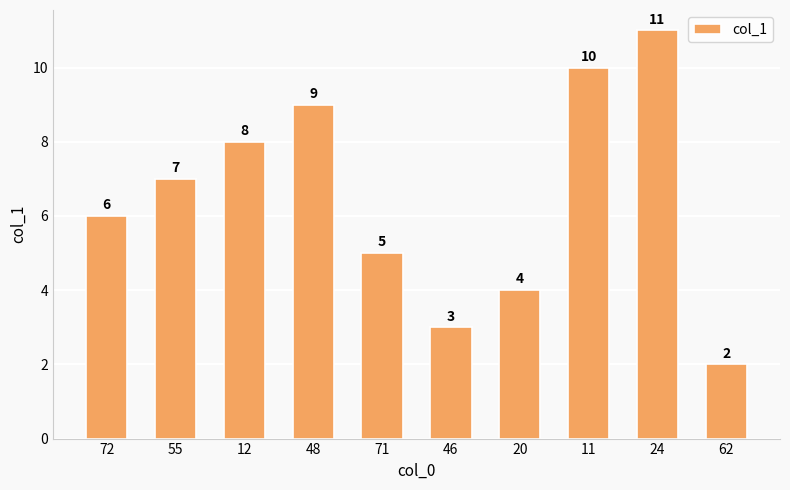

Are the bars horizontal?

No